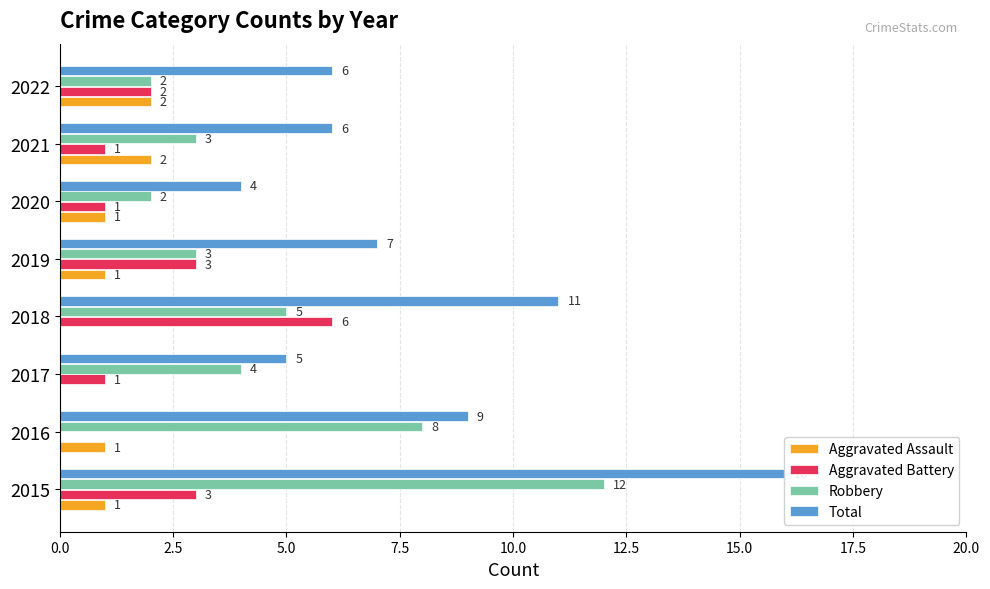

What are all the series names shown in the legend?

Aggravated Assault, Aggravated Battery, Robbery, Total